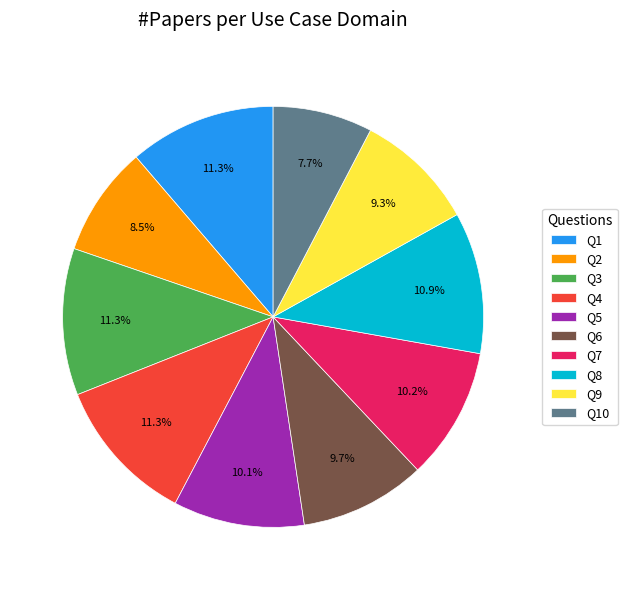

To the nearest percent, what is the difference between the largest and smallest slice percentages?

4%